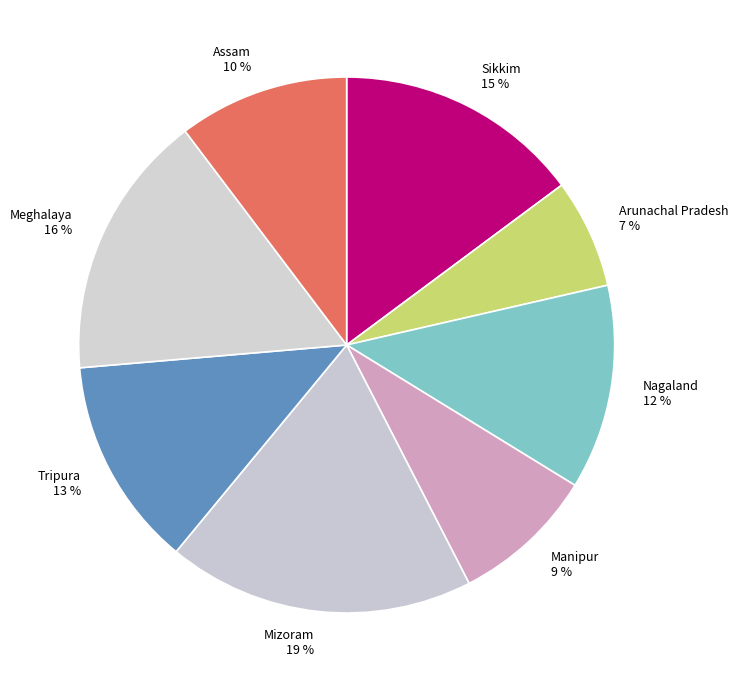

Is the sum of Assam and Nagaland greater than half?

No